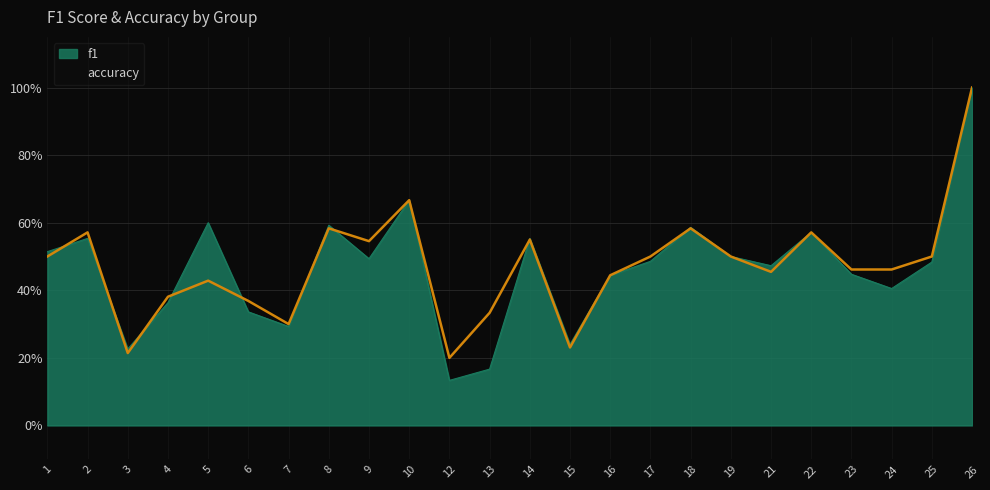

What is the value of the 14th point from the left?

0.2